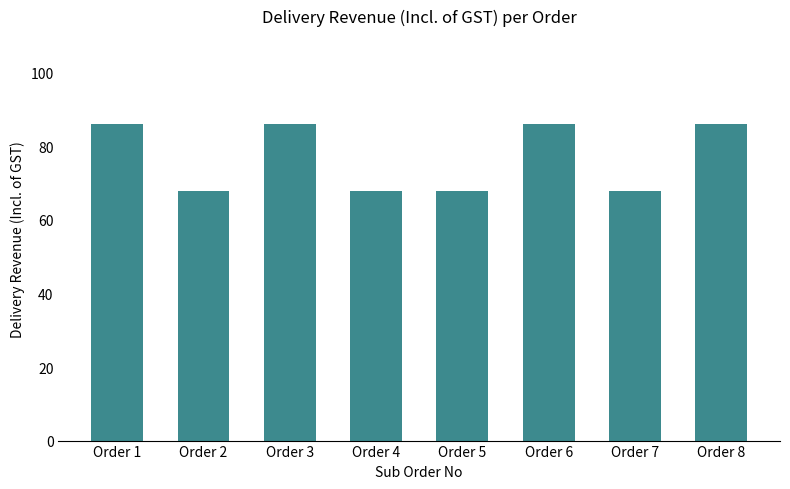

Is it true that the value at Order 5 is 68?

True